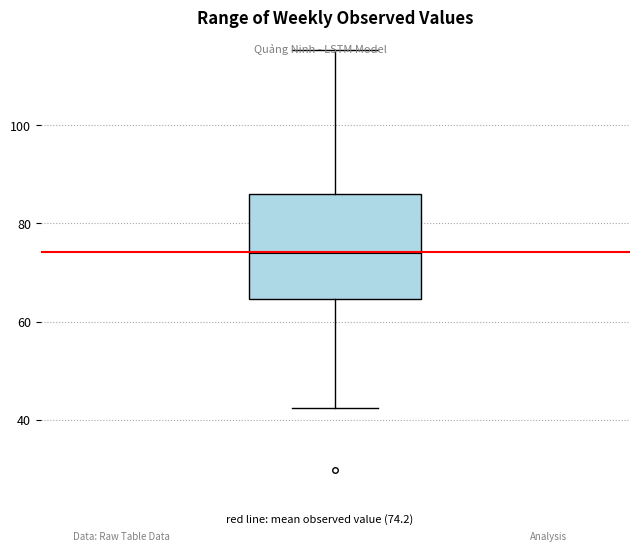

Transcribe this box plot: give where the median line is, the range the box spans, and where the two whiskers end, as read against the y-axis. The values are not printed on the chart, so give them approximately, as read against the axis.

median 74, box 64 to 86, whiskers 42 to 116